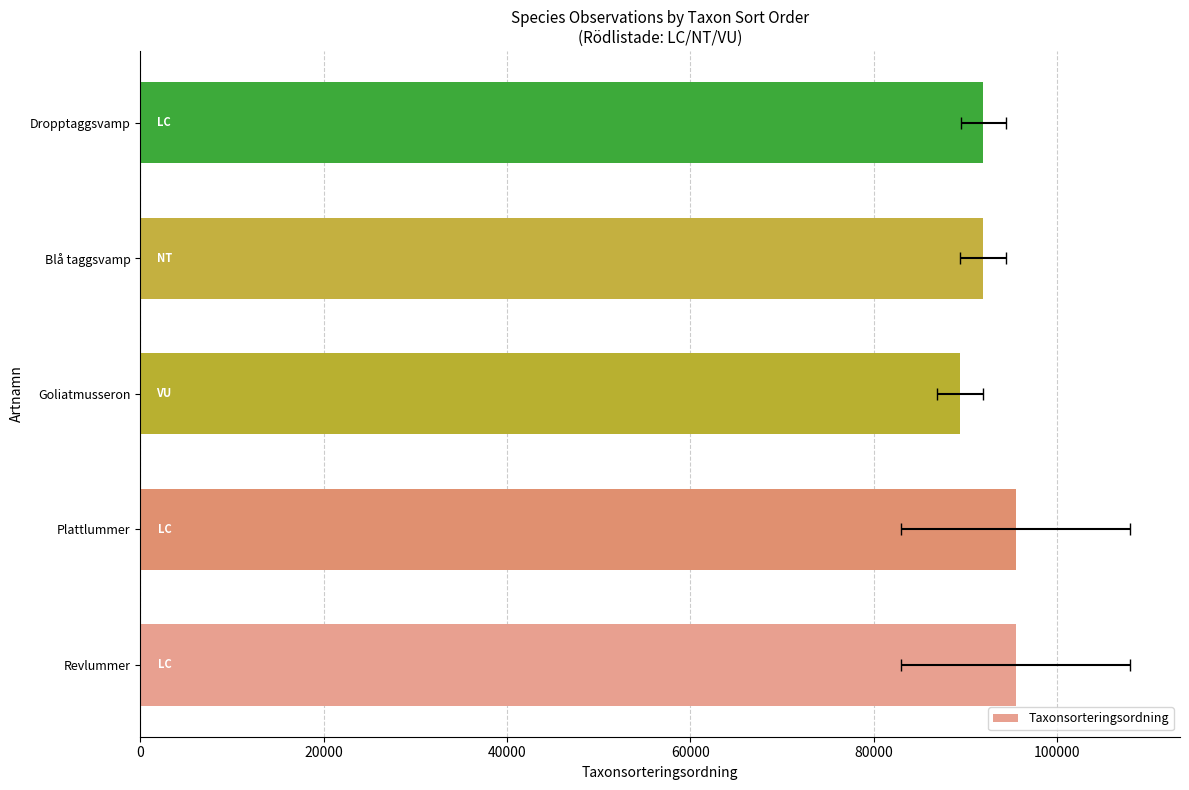

The value at Blå taggsvamp is 91983. True or false?

True